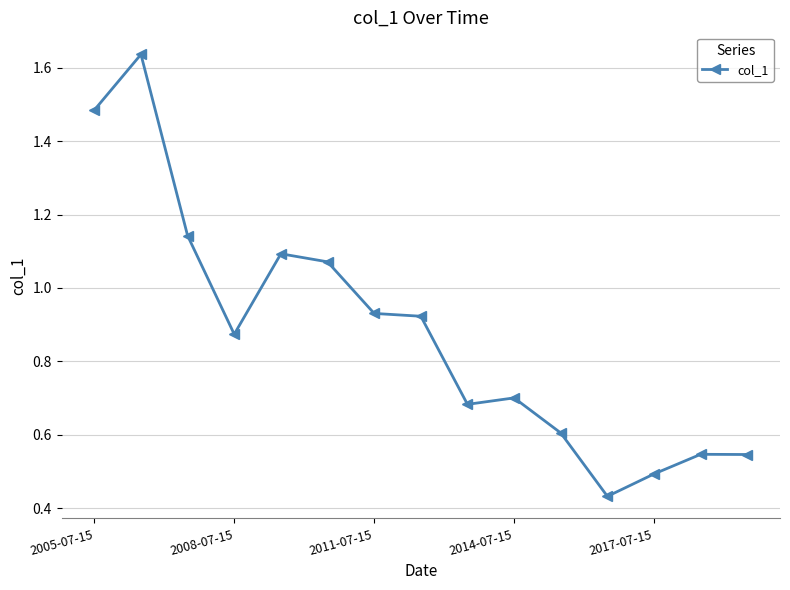

True or false: there are more than 1 points higher than both neighbors.

True